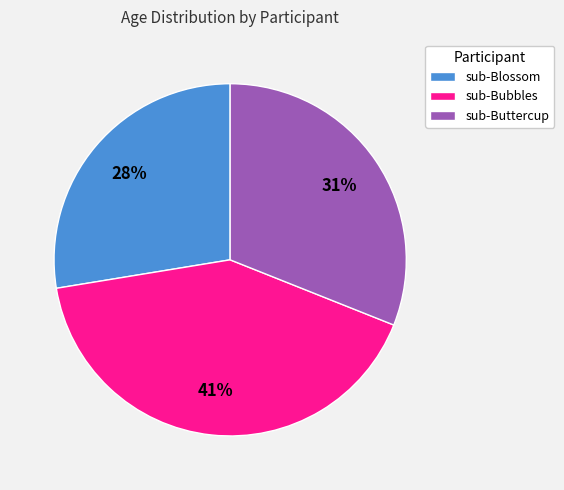

True or false: sub-Buttercup accounts for 19% of the total.

False